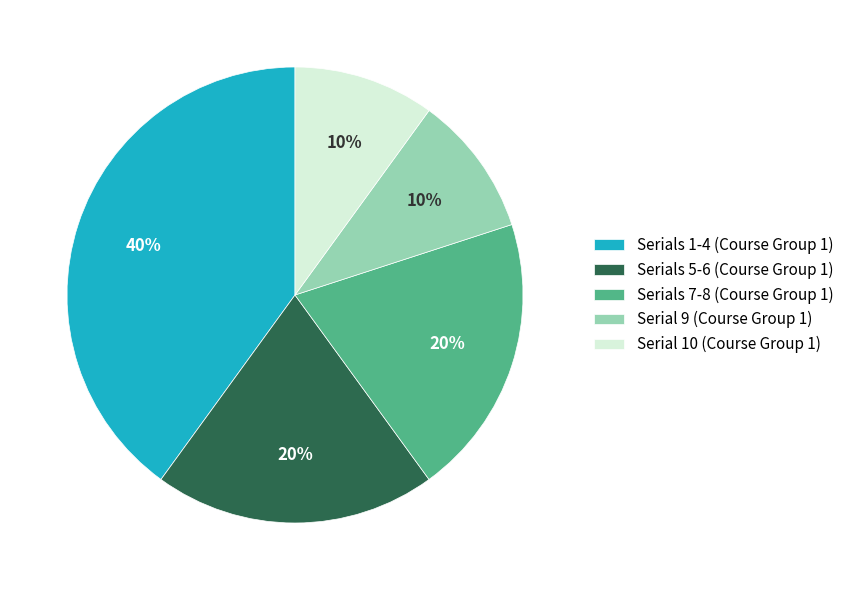

To the nearest percent, what is the average slice percentage?

20%